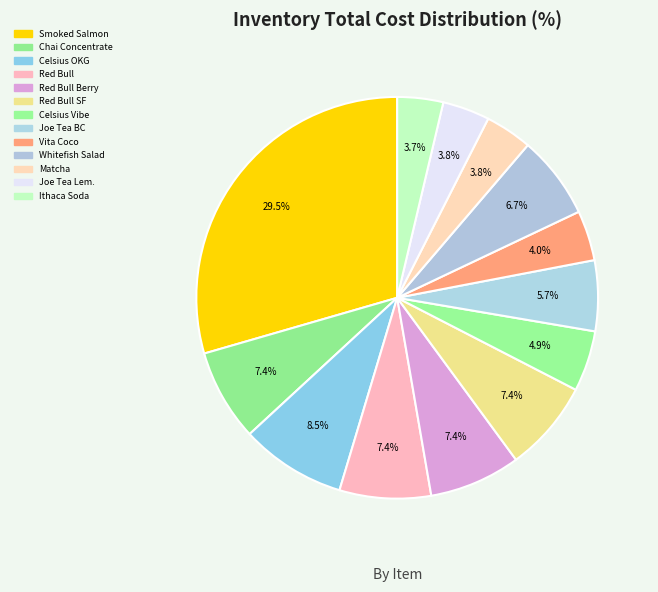

Count the number of slices in the pie.

13